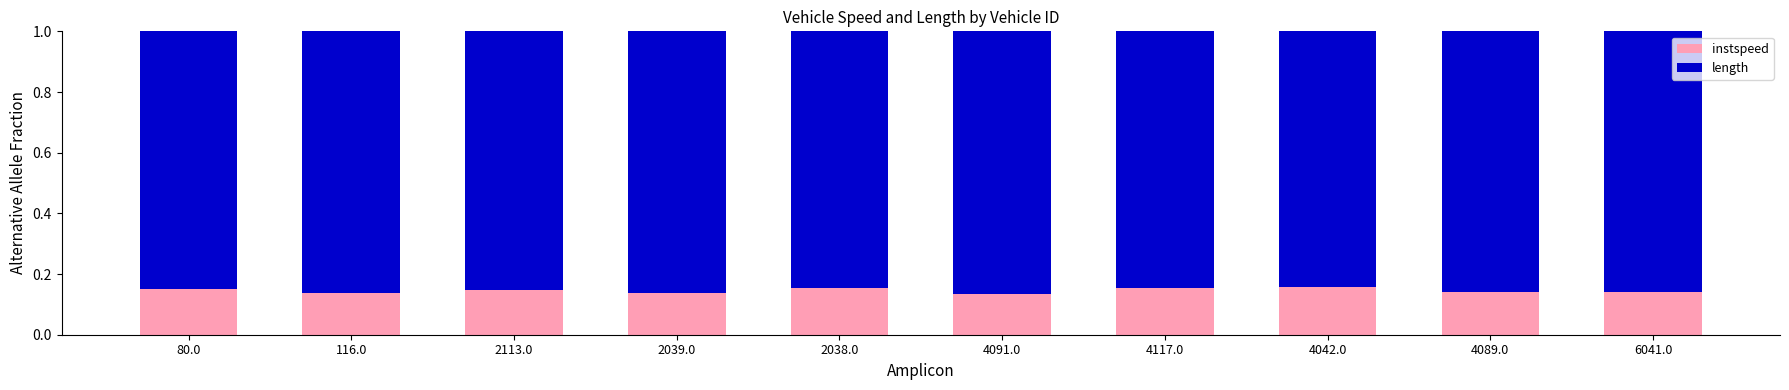

Count the instspeed values in the range 0 to 1.

10